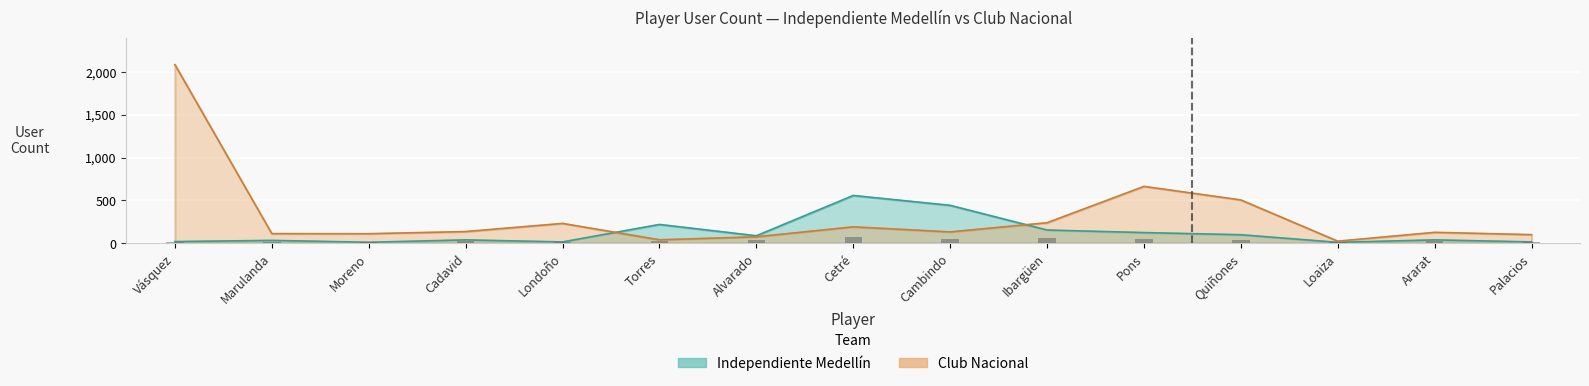

What is the total value across all series at Moreno?

122